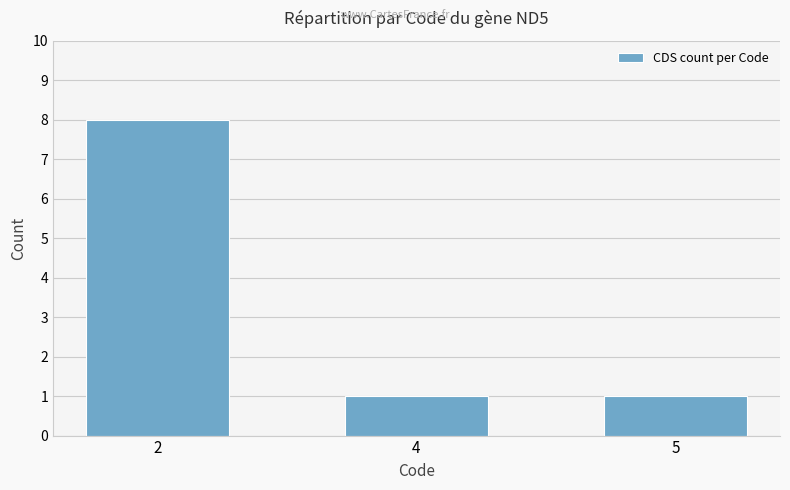

Approximately how many times larger is the value at 5 compared to 4?

1.0